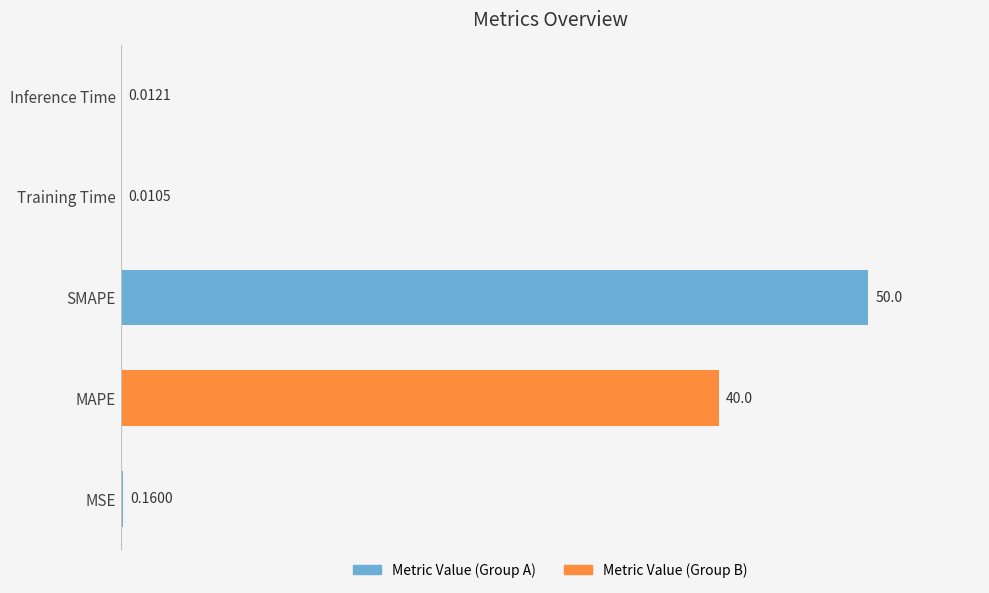

Which has a higher value, Training Time or SMAPE?

SMAPE